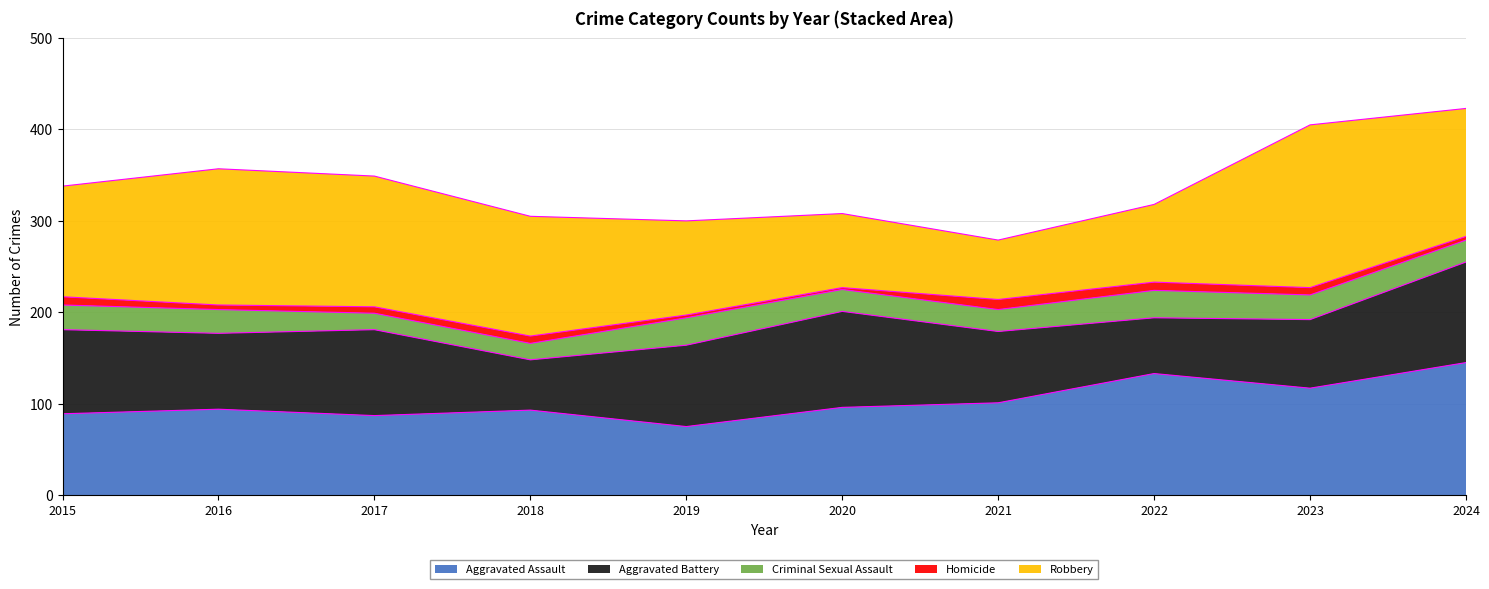

Reading left to right, extract all data points from this chart.

Aggravated Assault: 2015=89	2016=94	2017=87	2018=93	2019=75	2020=96	2021=101	2022=133	2023=117	2024=145
Aggravated Battery: 2015=92	2016=83	2017=94	2018=55	2019=89	2020=105	2021=78	2022=61	2023=75	2024=110
Criminal Sexual Assault: 2015=27	2016=26	2017=18	2018=18	2019=30	2020=24	2021=24	2022=30	2023=27	2024=24
Homicide: 2015=9	2016=5	2017=7	2018=8	2019=3	2020=2	2021=11	2022=9	2023=8	2024=4
Robbery: 2015=121	2016=149	2017=143	2018=131	2019=103	2020=81	2021=65	2022=85	2023=178	2024=140